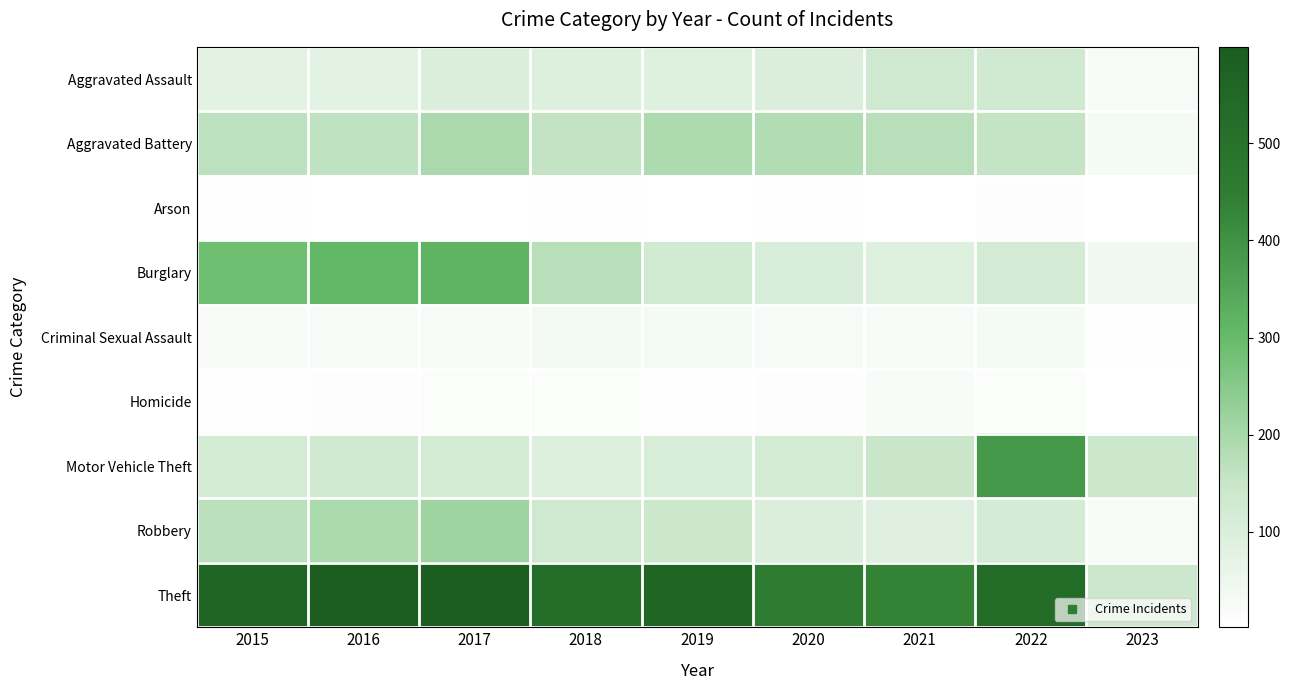

What is the greatest value displayed?

599